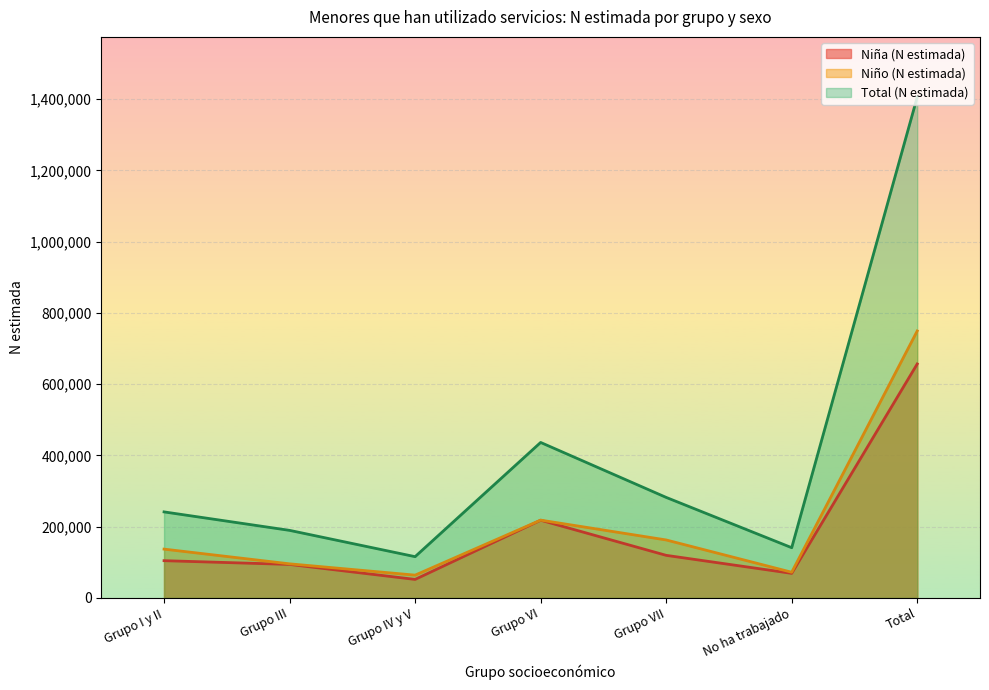

Reading right to left, list all the values displayed in this chart.

Niña (N estimada): 656614	68895	119428	218010	51861	93958	104462
Niño (N estimada): 749225	72003	162617	218272	63853	95573	136908
Total (N estimada): 1405839	140898	282045	436282	115714	189531	241370